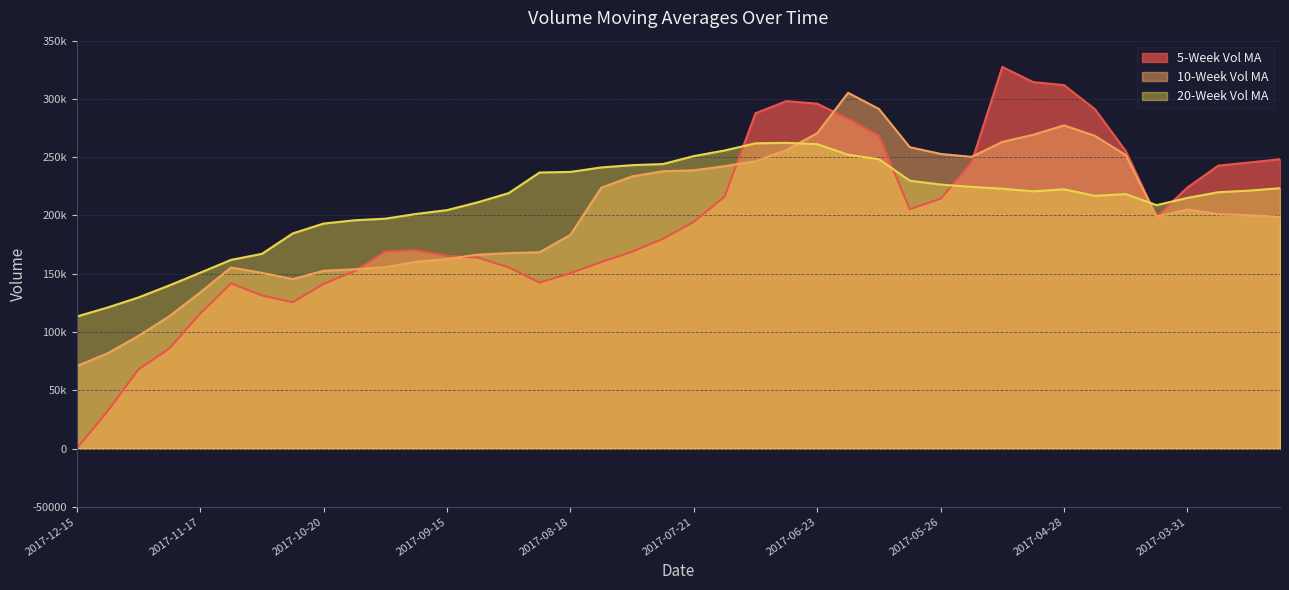

What is the value of the v_ma20 point at the 10th from the left?

195861.6